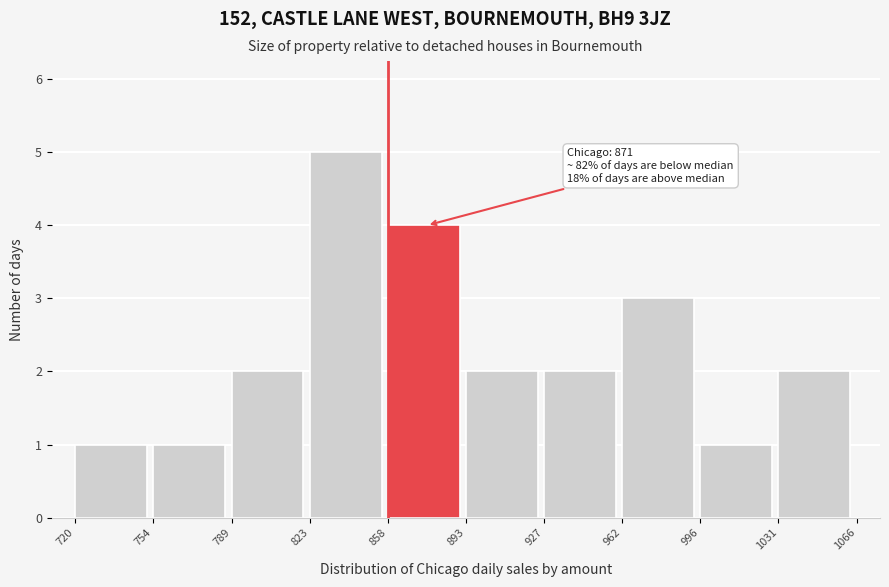

Over which range of the x-axis is the bar tallest?

823 to 858